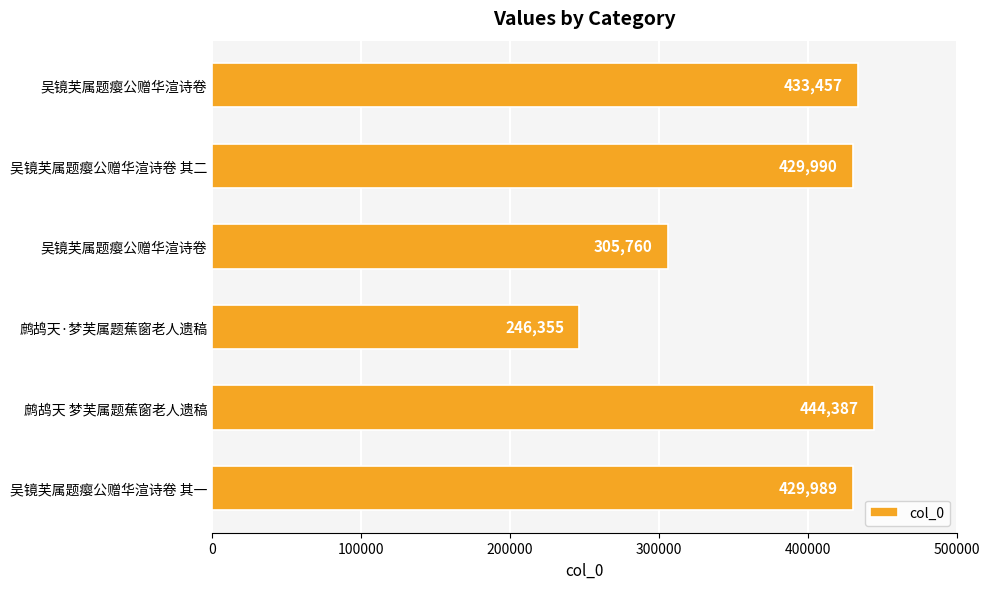

Count the number of data series in this chart.

1